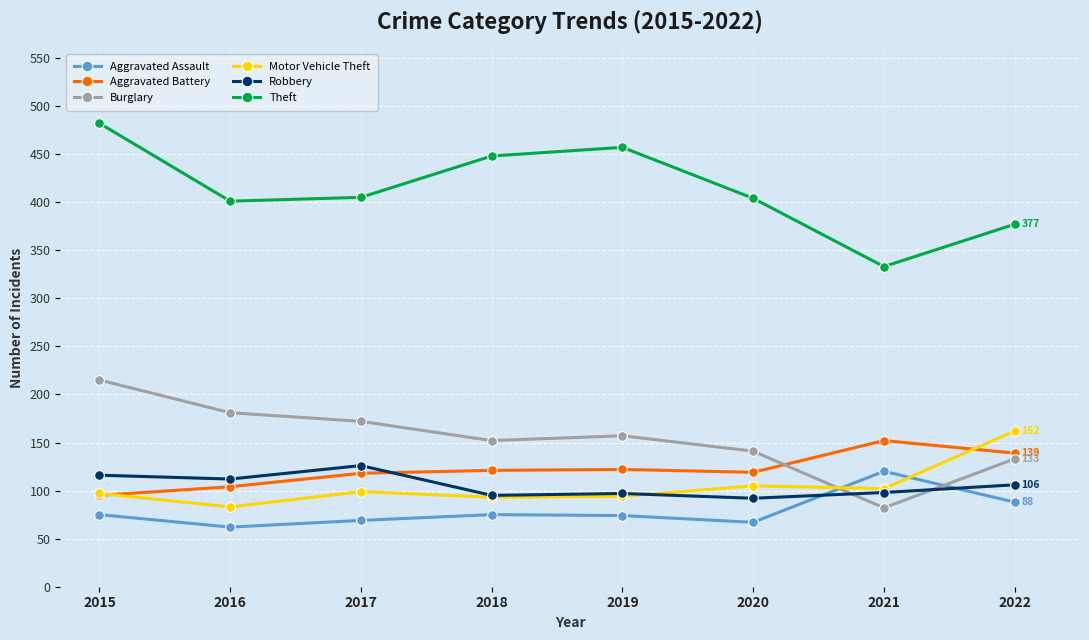

How many data points in Aggravated Battery are less than 121?

4